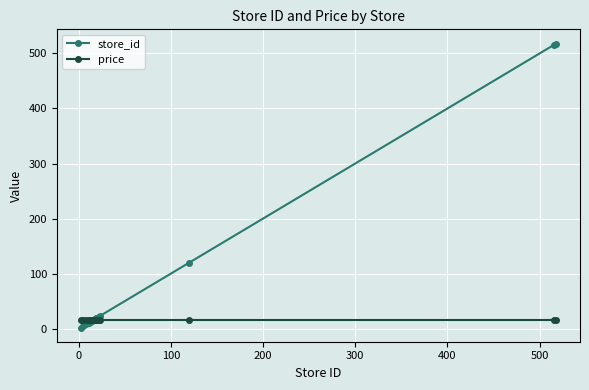

Which series has the largest range (max minus min)?

store_id